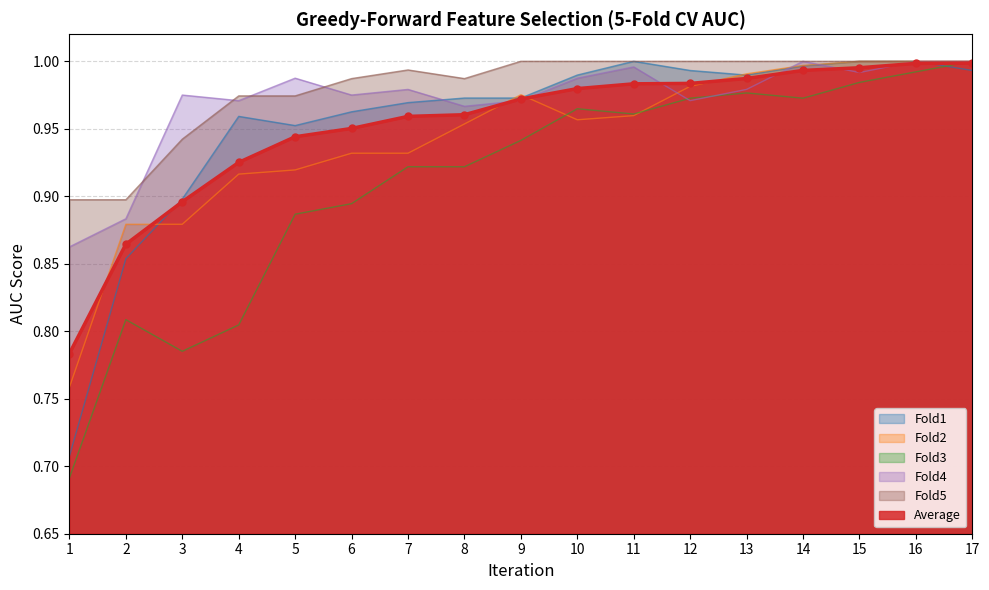

The value of Fold1 at 14 is 1.8. True or false?

False